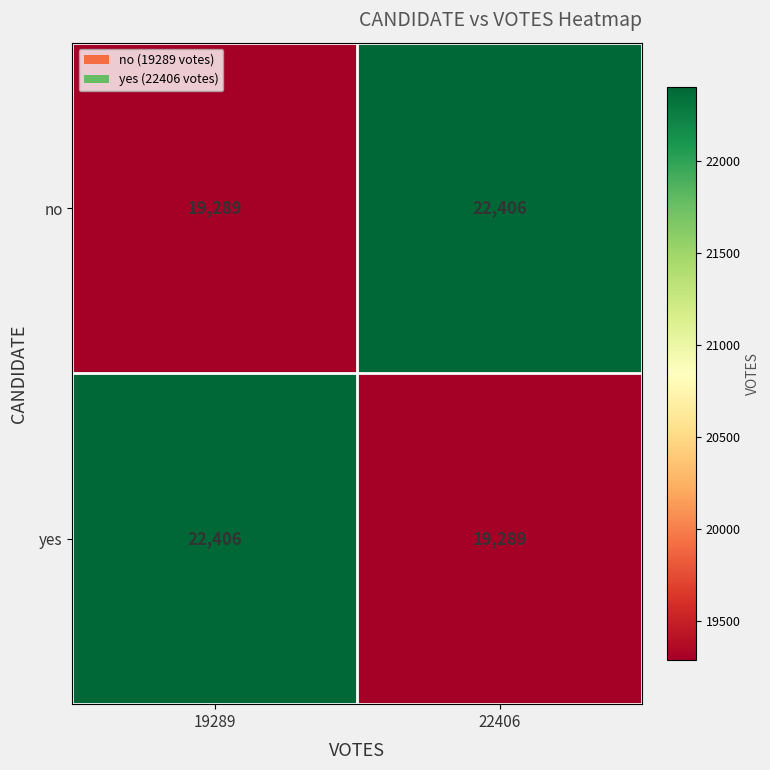

What is the average value of the no series?

20848